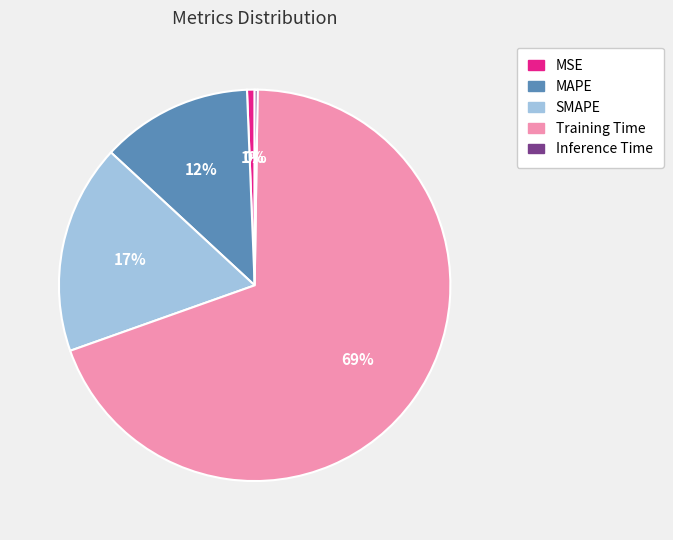

Combined, do SMAPE and MSE account for over 50%?

No